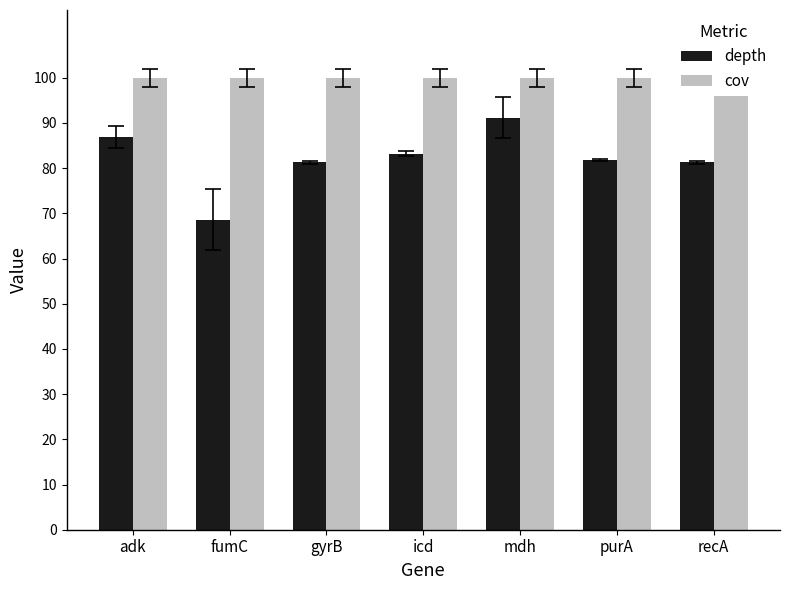

What are all the series names shown in the legend?

depth, cov